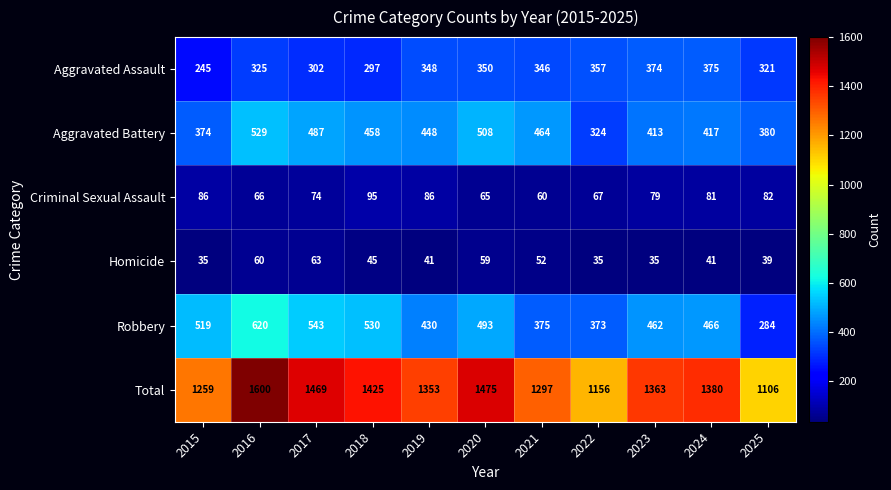

What is the difference between the highest and lowest values at 2020?

1416